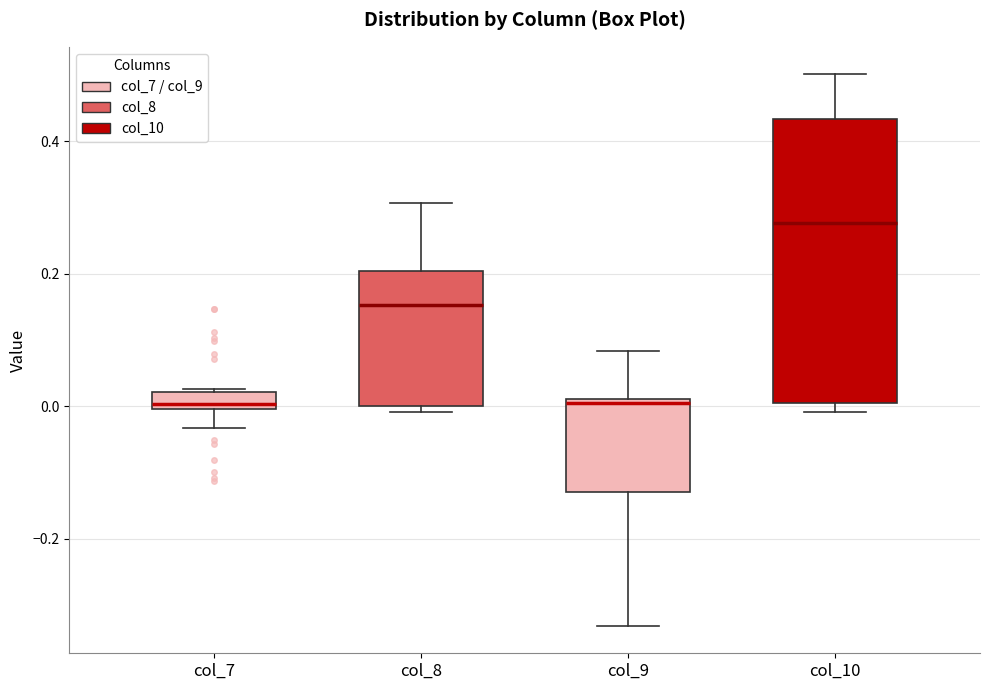

Which box has the highest median line?

col_10